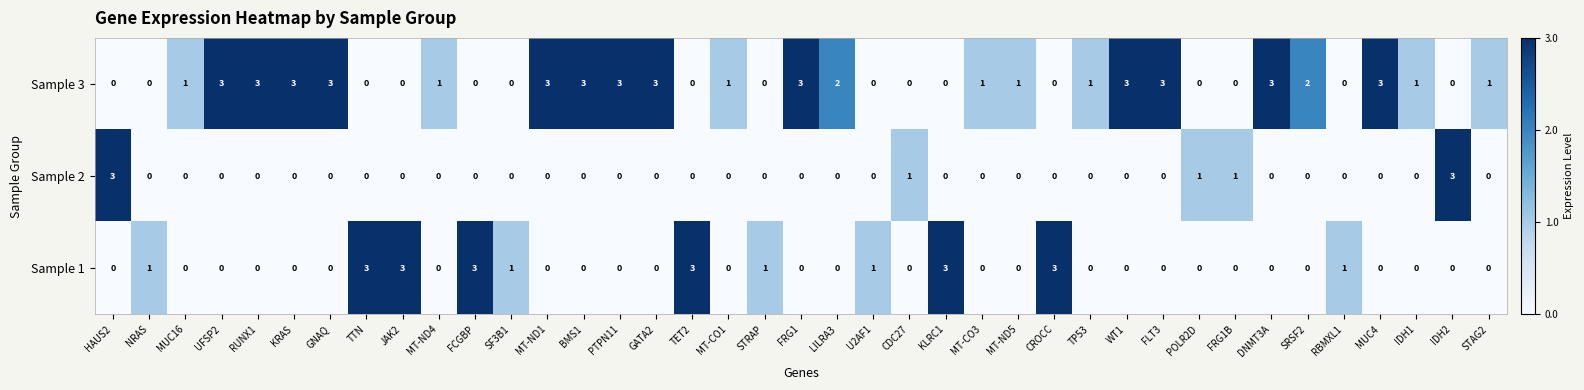

What is the spread (max minus min) of values at DNMT3A?

3